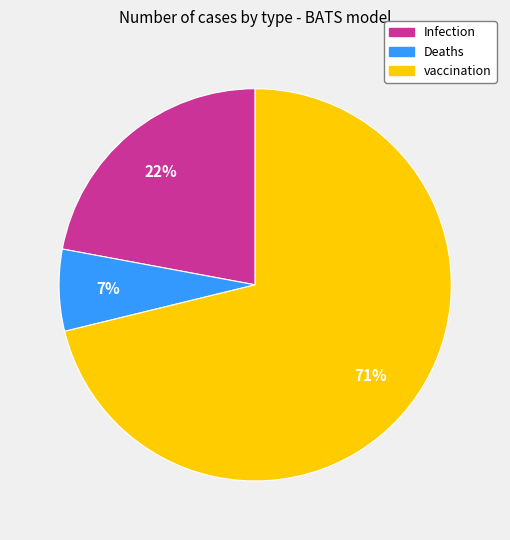

To the nearest percent, what is the difference between the largest and smallest slice percentages?

64%